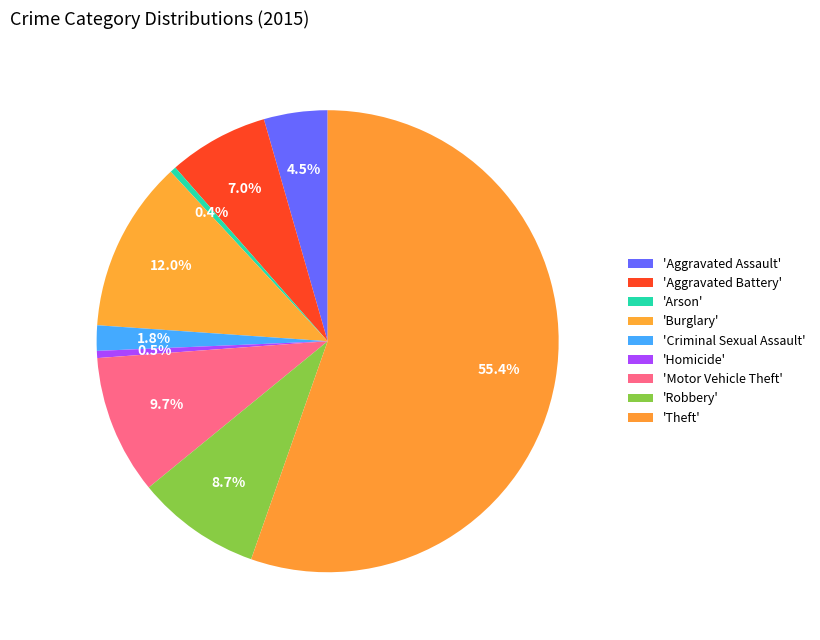

How many segments does this pie chart have?

9